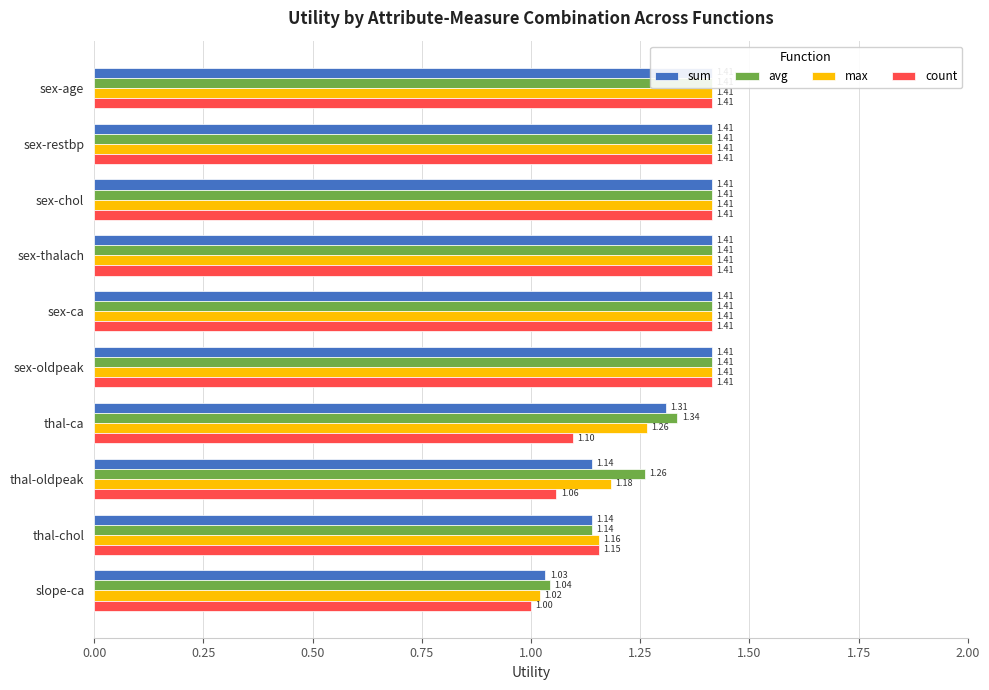

What is the minimum value shown in the chart?

1.0